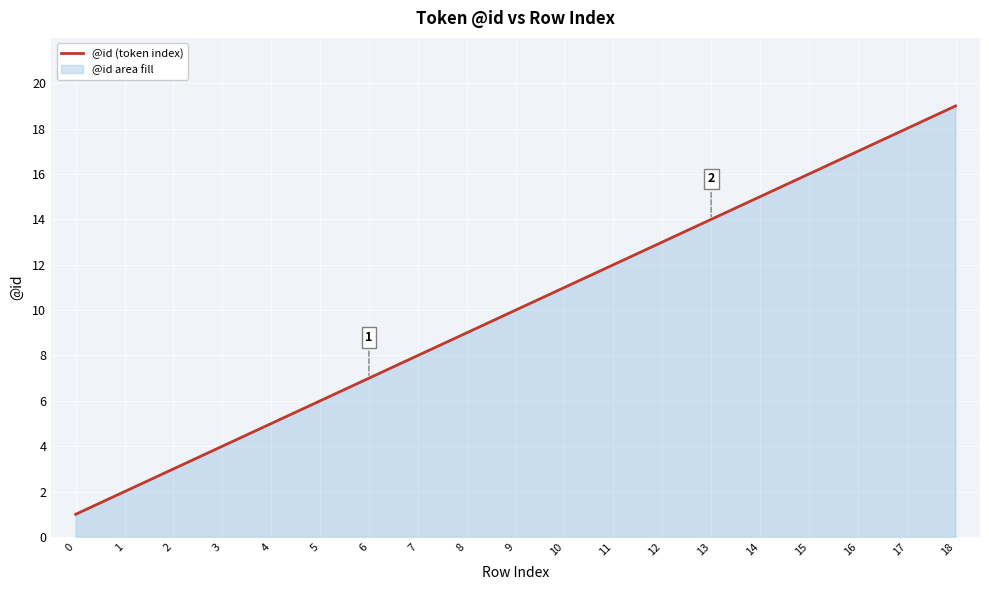

How many lines are shown in the chart?

1